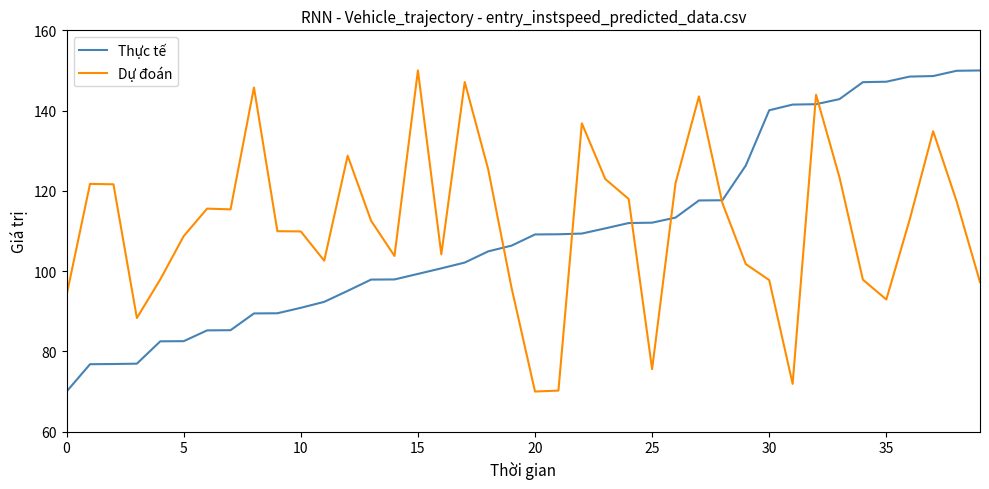

At how many categories does at least one series exceed 100?

37